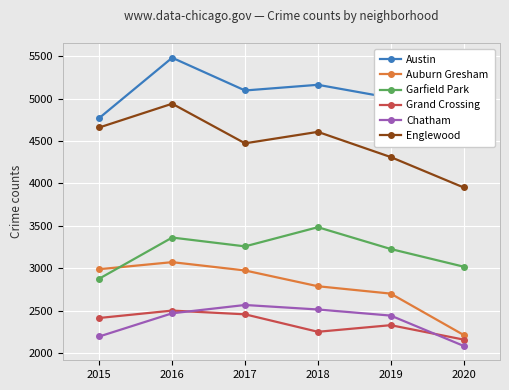

At which label is Englewood closest to 4445?

2017